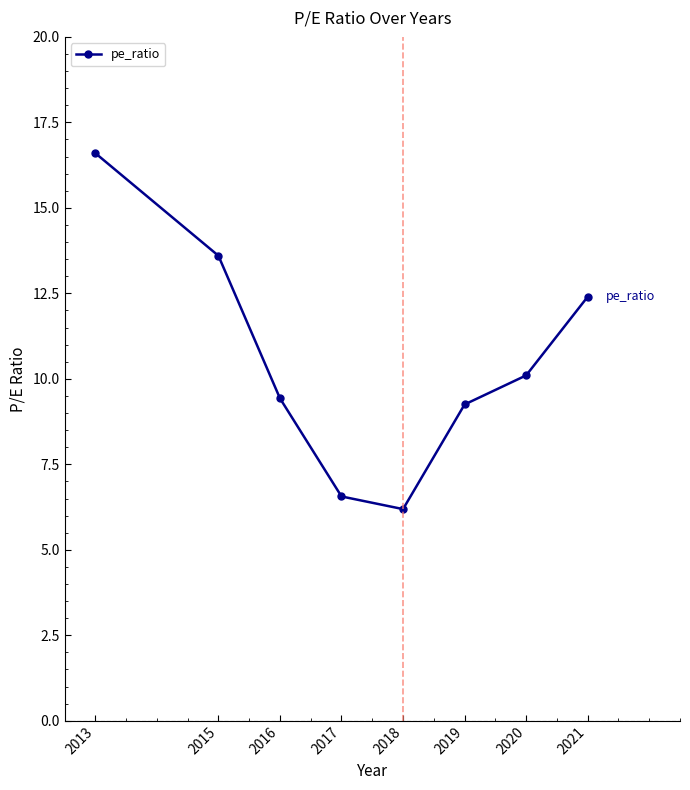

What is the average value?

10.5